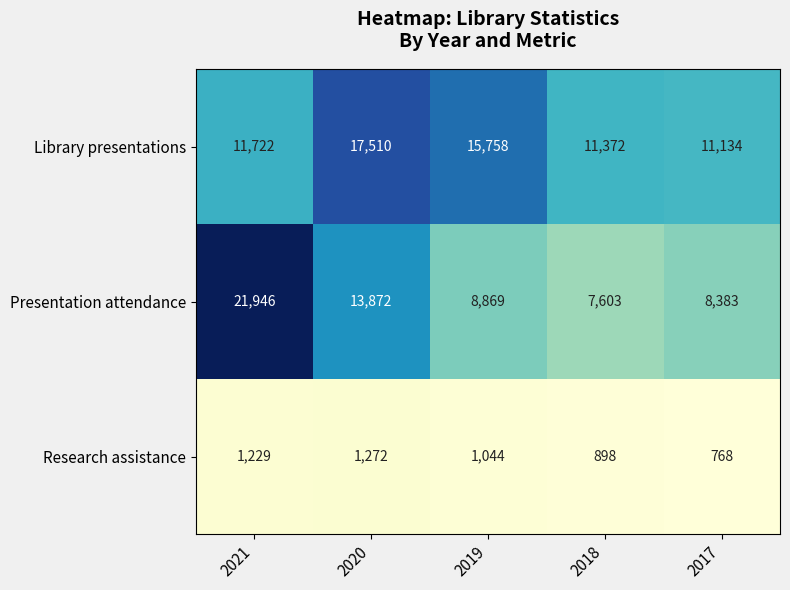

Which series has the largest total across all categories?

Library presentations